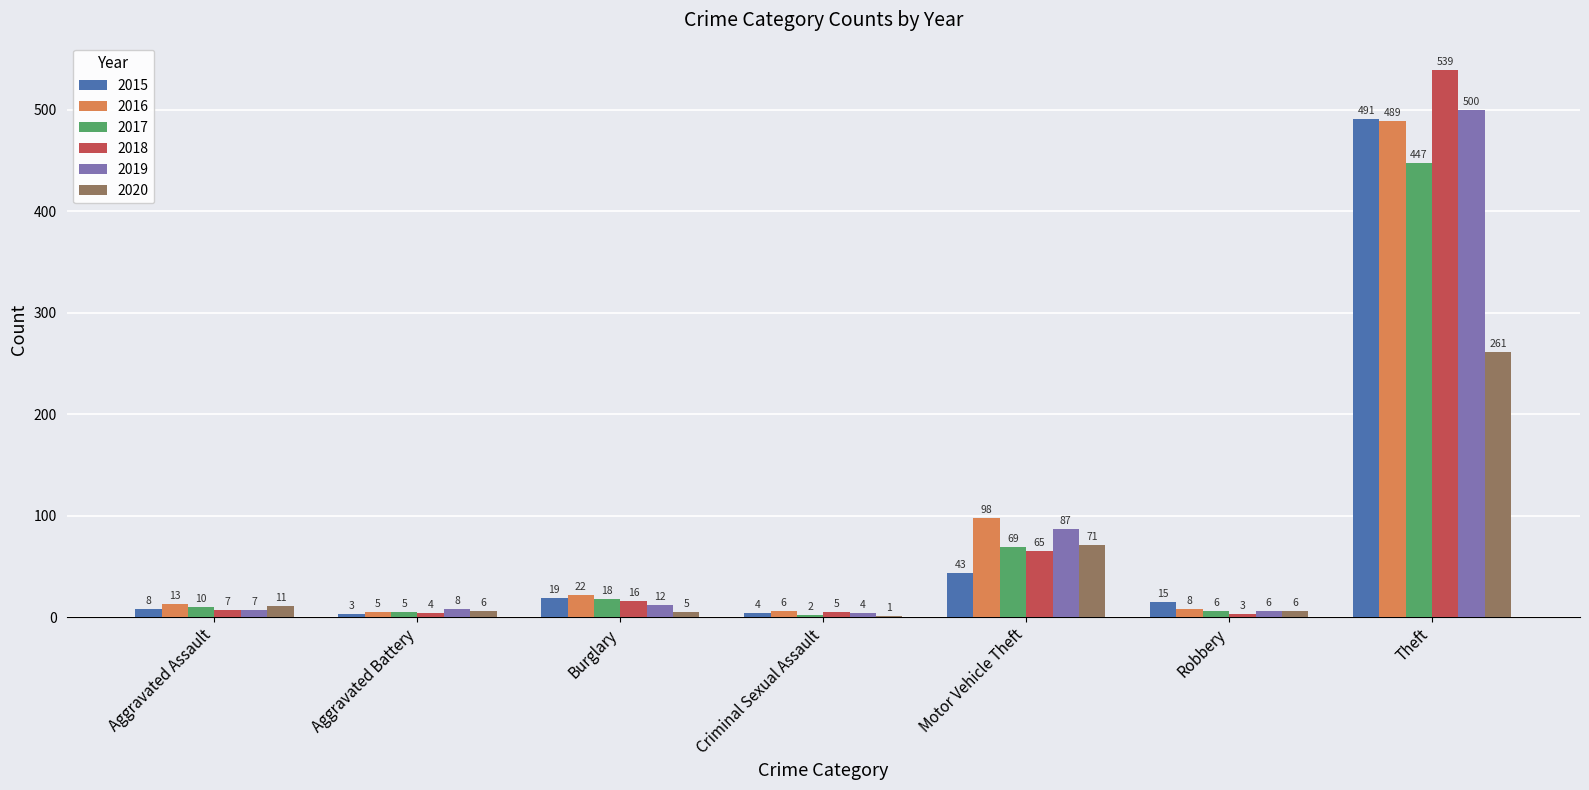

Reading left to right, what are all the values shown in this chart?

2015: 8	3	19	4	43	15	491
2016: 13	5	22	6	98	8	489
2017: 10	5	18	2	69	6	447
2018: 7	4	16	5	65	3	539
2019: 7	8	12	4	87	6	500
2020: 11	6	5	1	71	6	261